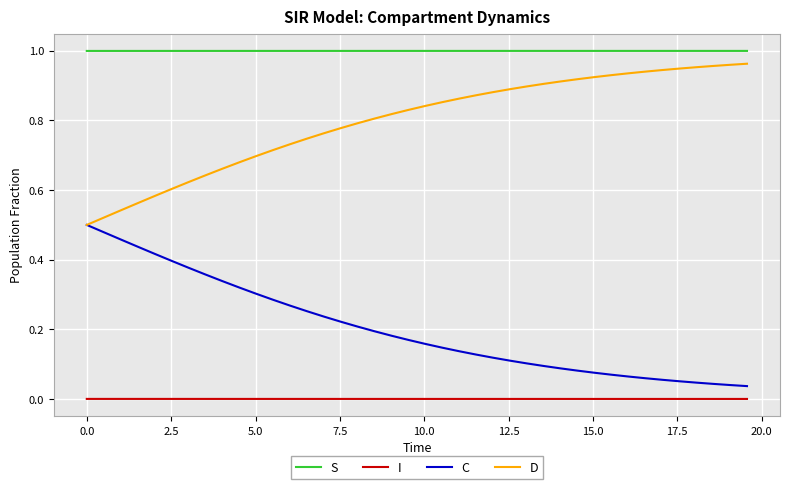

List the series in order of their overall mean, lowest first.

I, C, D, S